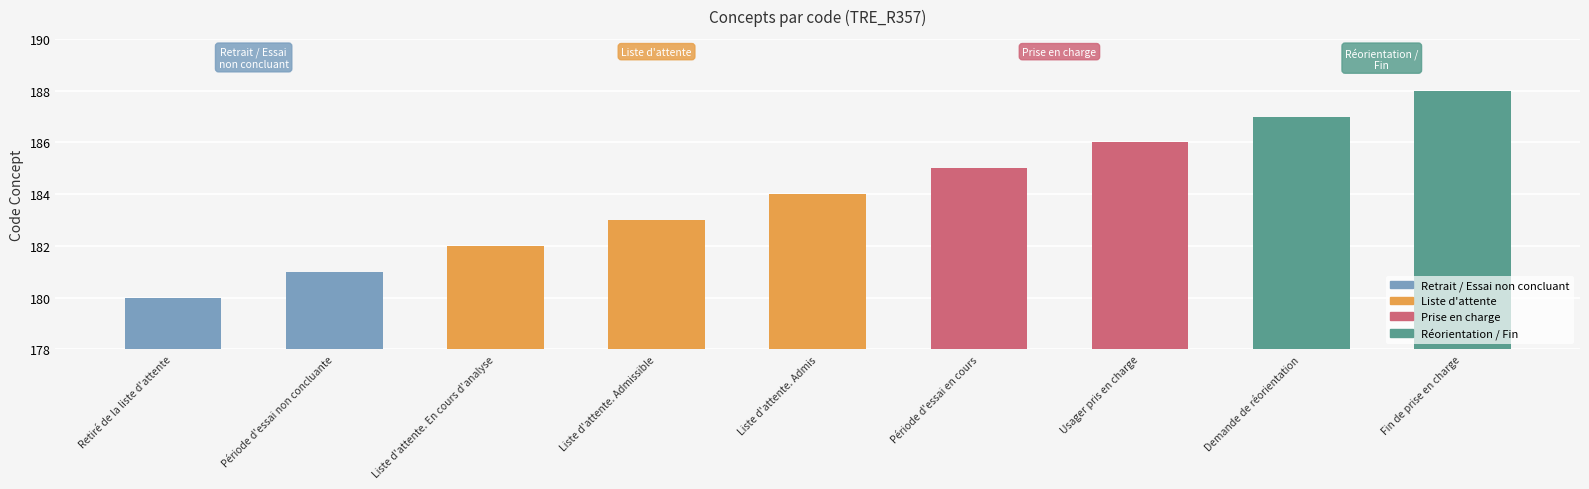

How many series are shown in this chart?

1